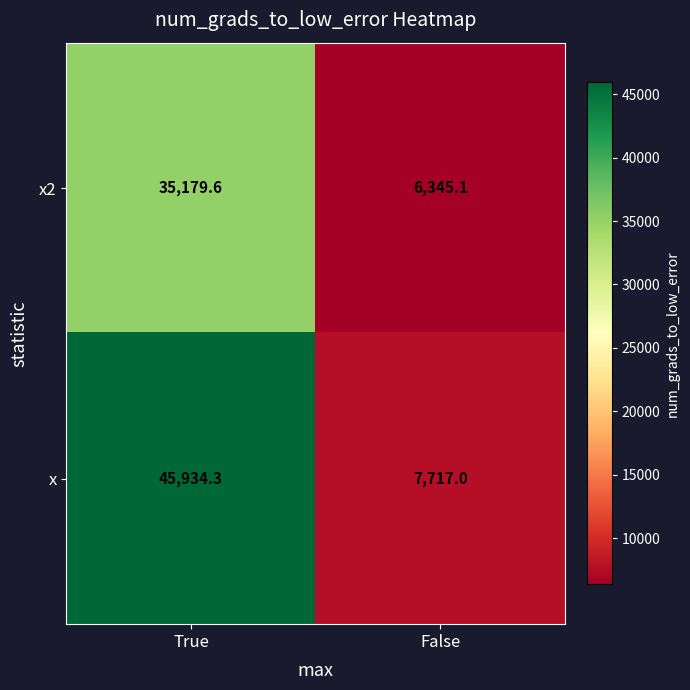

Which series has the largest range (max minus min)?

x